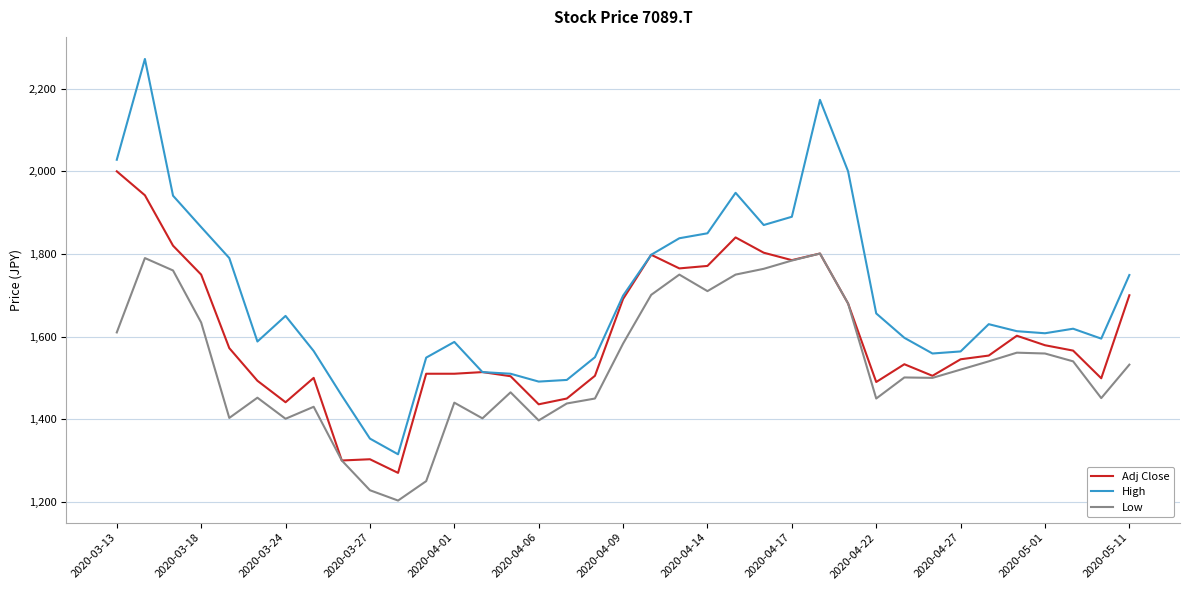

What is the difference between the maximum and second lowest values in the Low series?

573